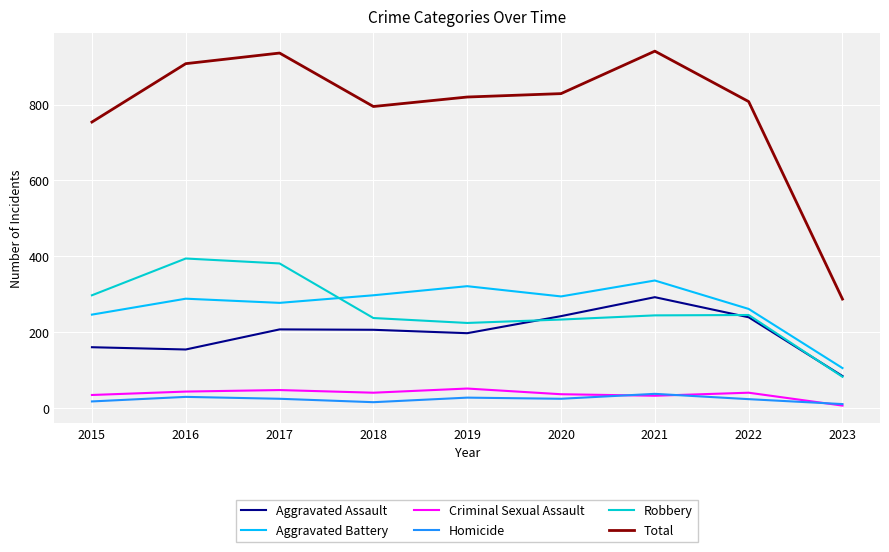

Which series has the largest total across all categories?

Total